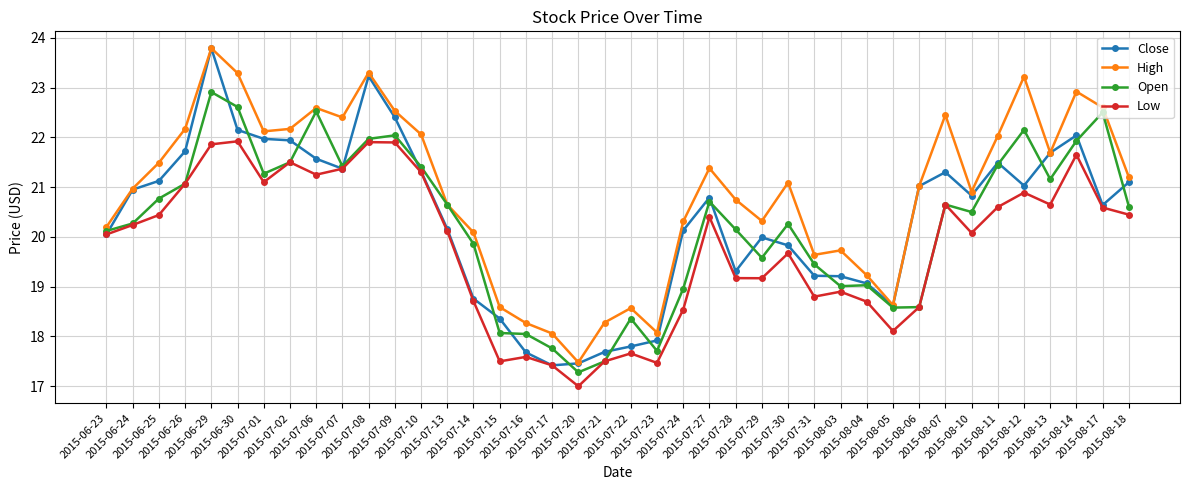

True or false: Close has more than 0 points higher than both neighbors.

True